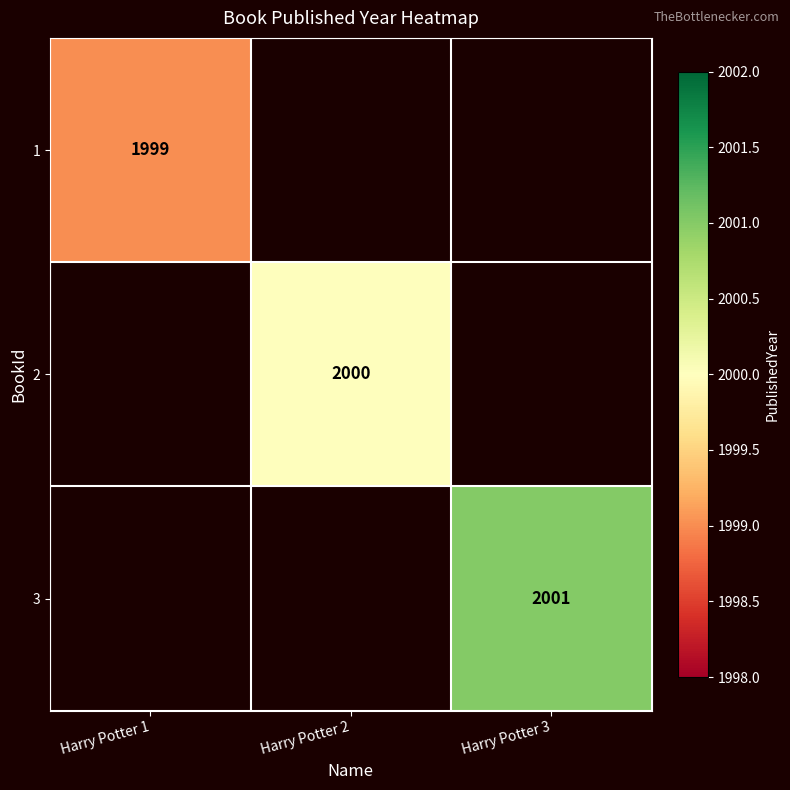

Is it true that 2 equals 2000 at Harry Potter 2?

True